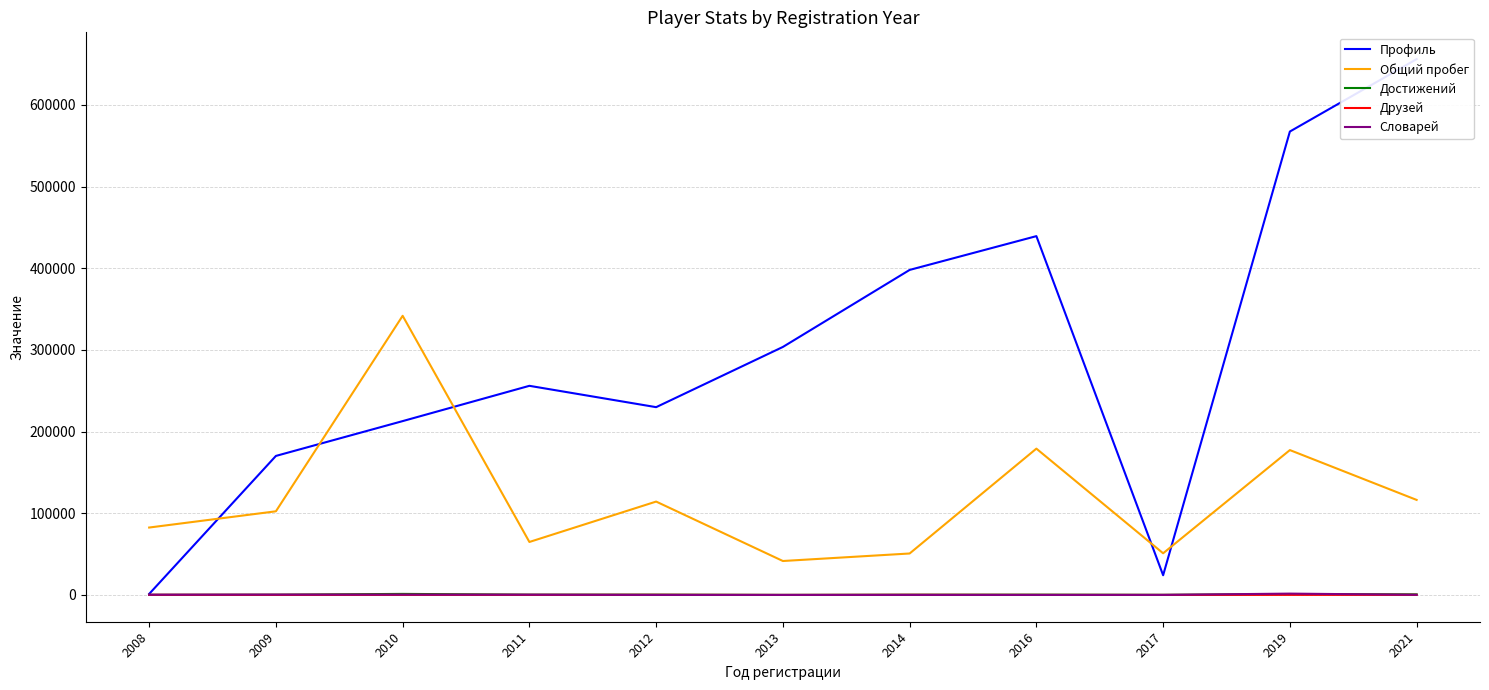

How many times do Общий пробег and Профиль cross each other?

5